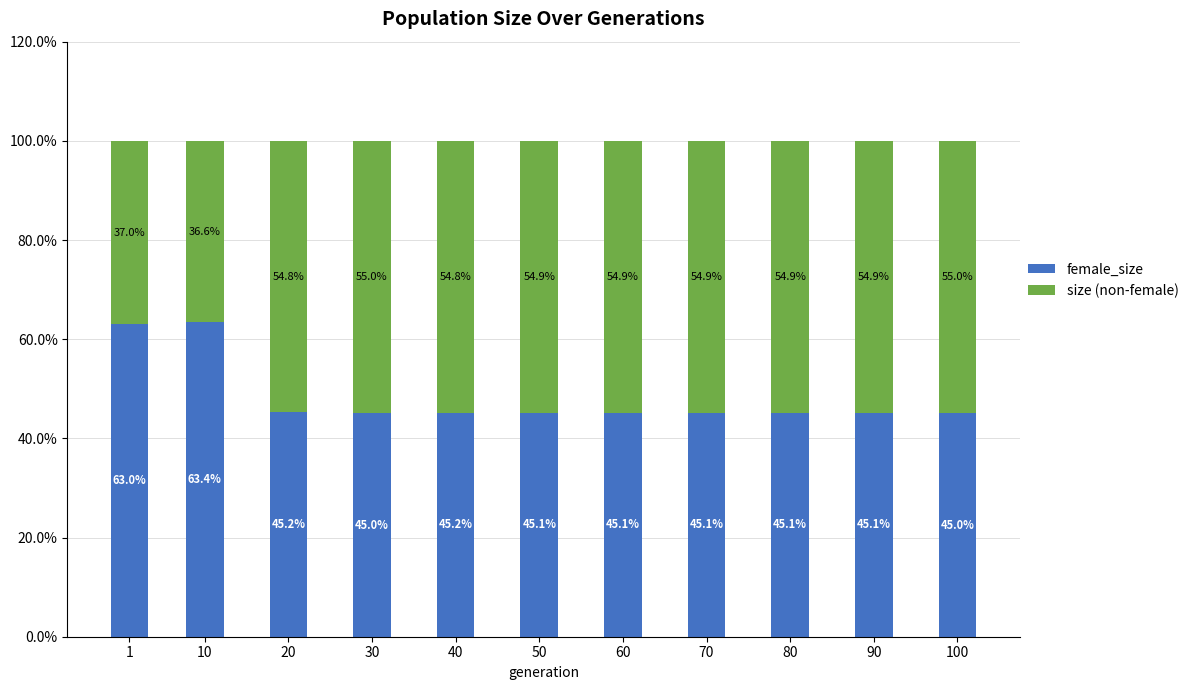

Does the chart contain any negative values?

No